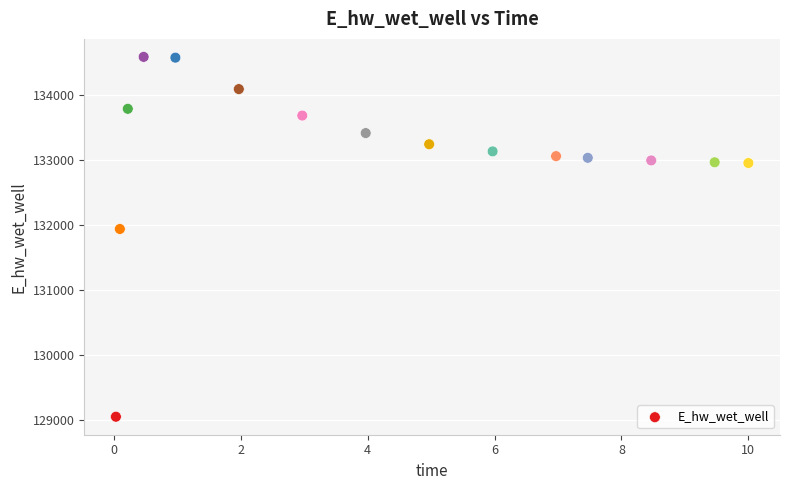

What is the range of X values (max minus min)?

10.0